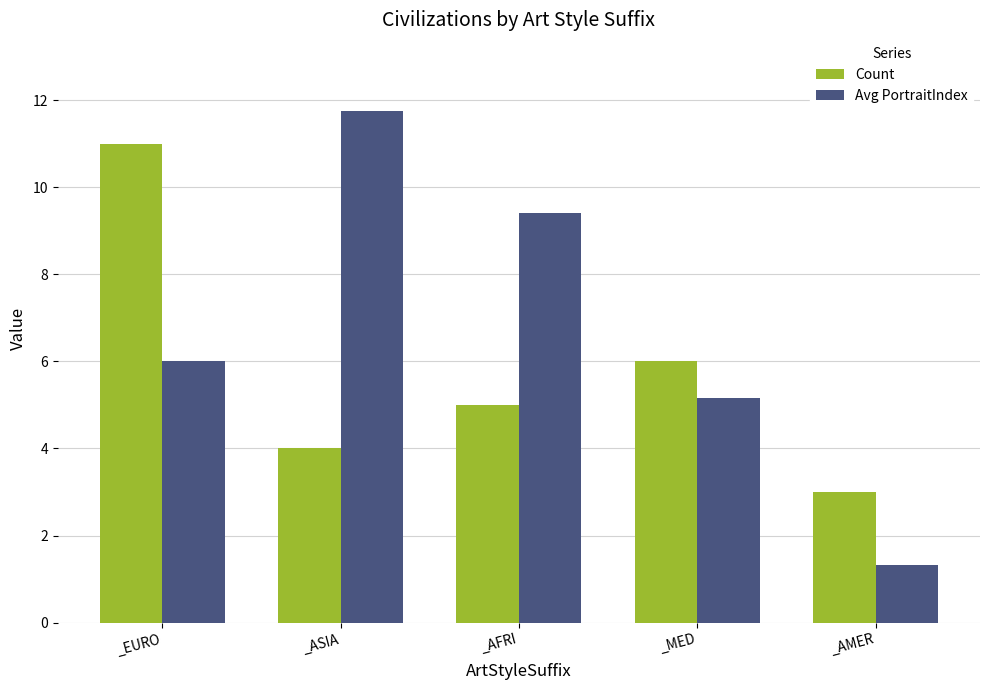

What is the maximum value shown in the chart?

11.8